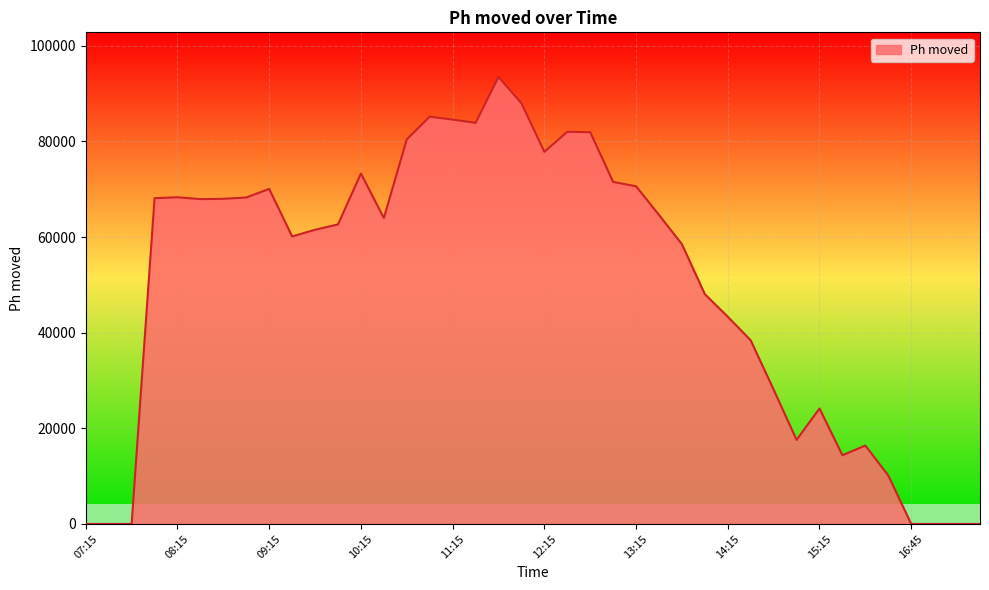

True or false: the data has more than 0 interior local peaks.

True